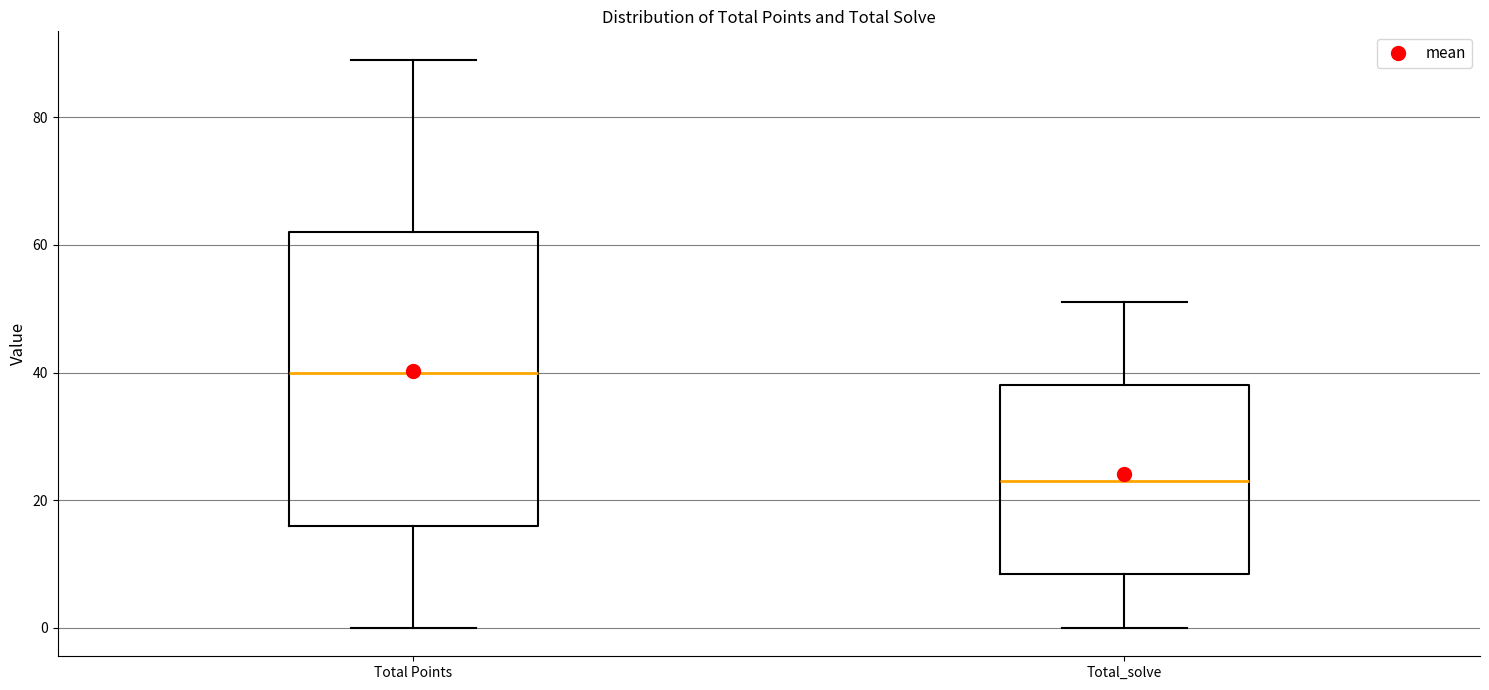

Which box has the highest median line?

Total Points